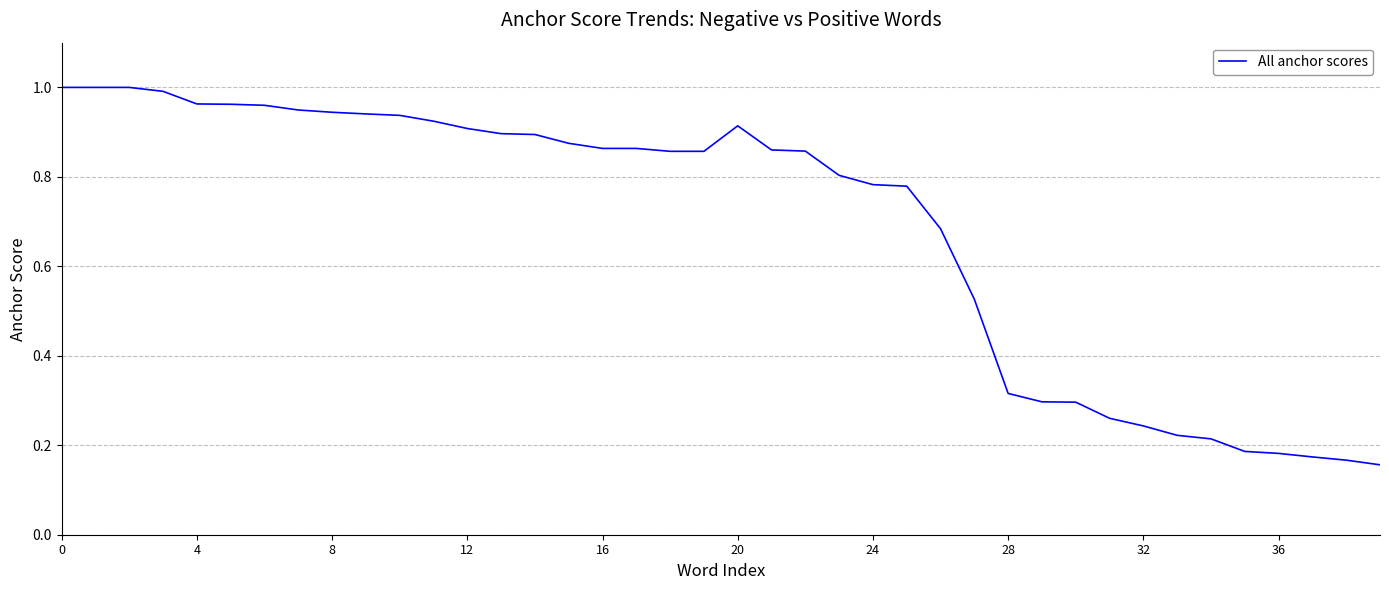

At which category does the chart reach its minimum across all series?

39